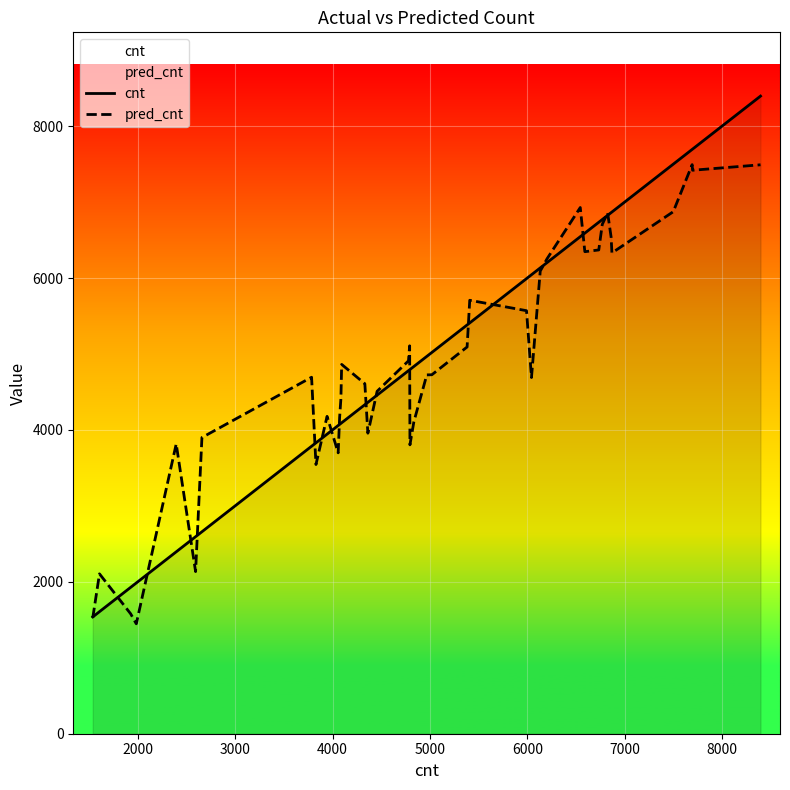

How many values in the cnt series exceed 4835?

19